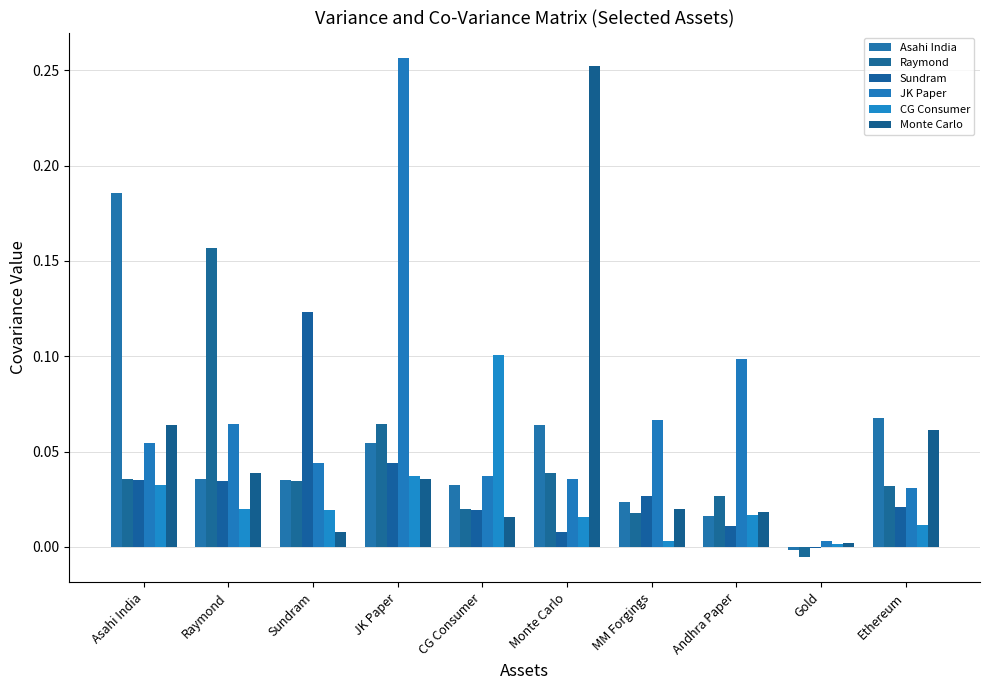

How many values in the Raymond series exceed 0?

9